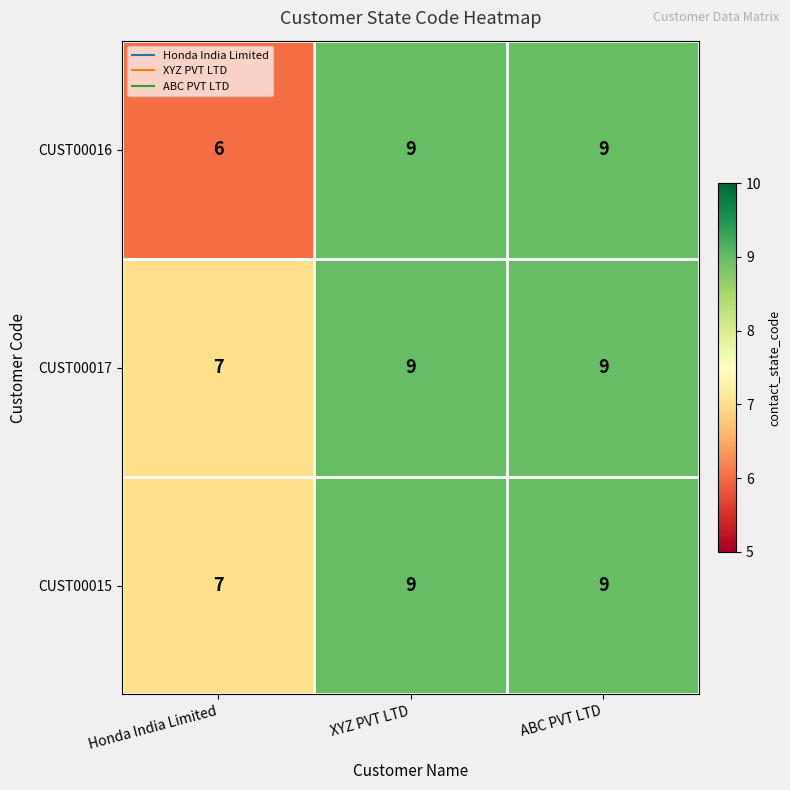

Count the CUST00015 values in the range 7 to 9.

3